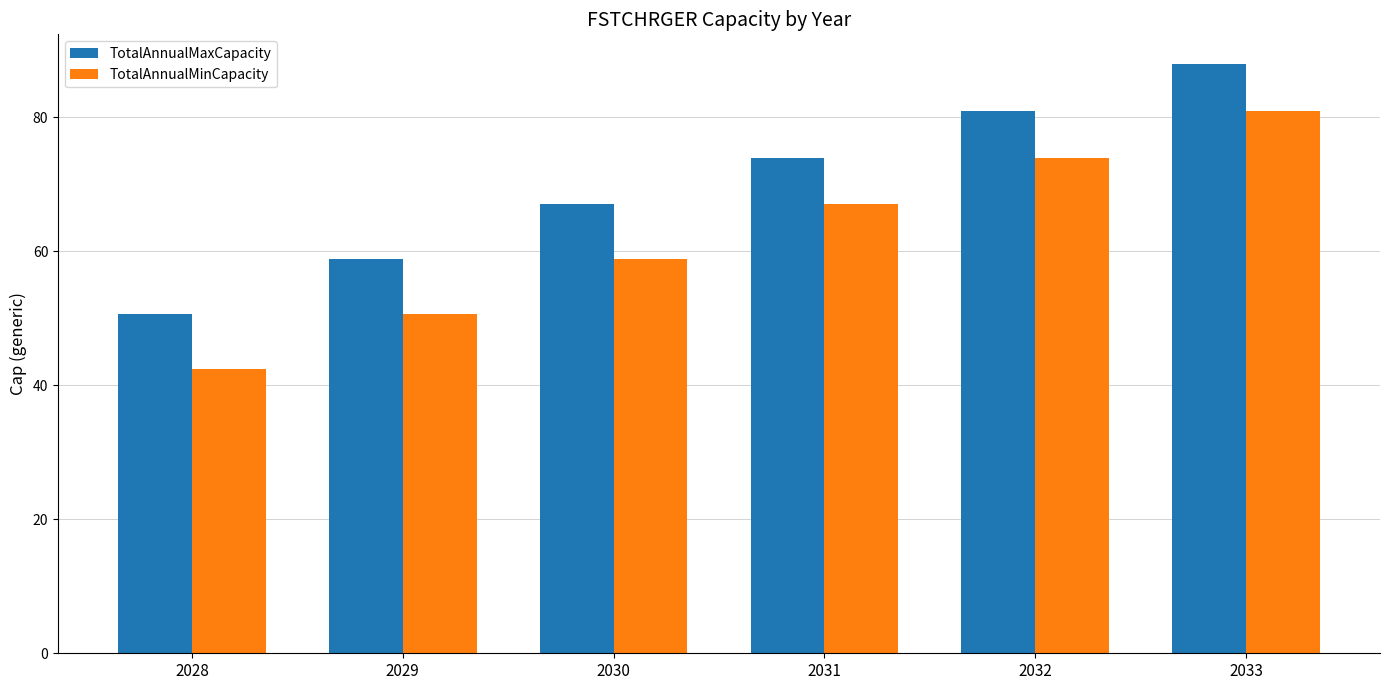

Rank the series at 2028 from lowest to highest value.

TotalAnnualMinCapacity, TotalAnnualMaxCapacity